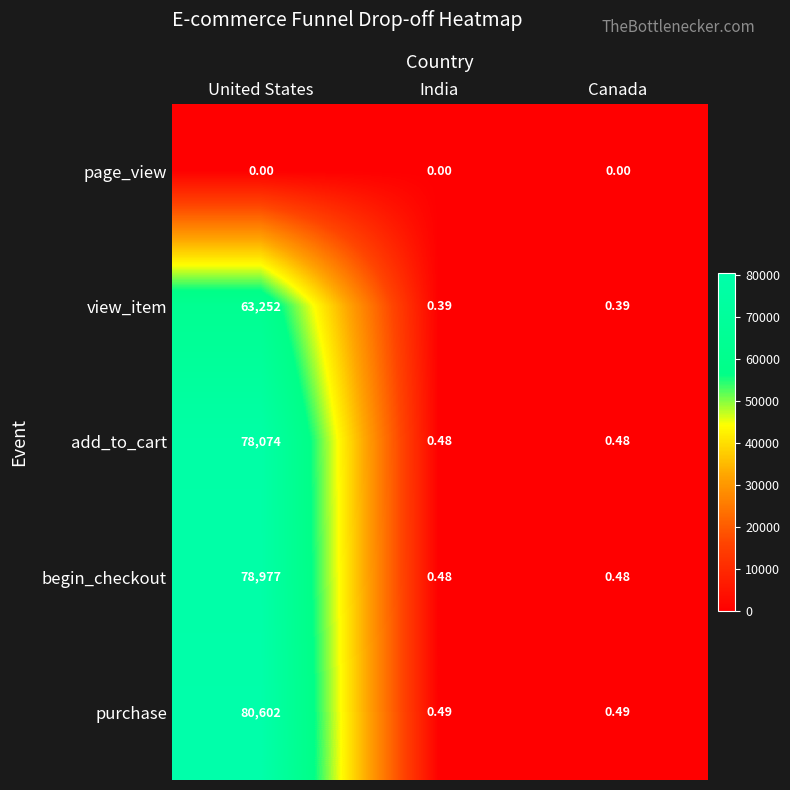

At how many categories does at least one series exceed 18092?

1